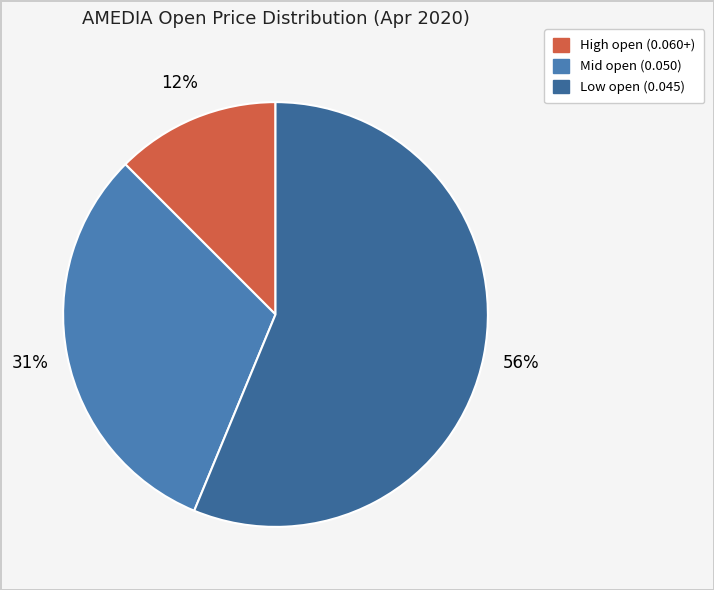

Is there a majority slice in this chart?

Yes